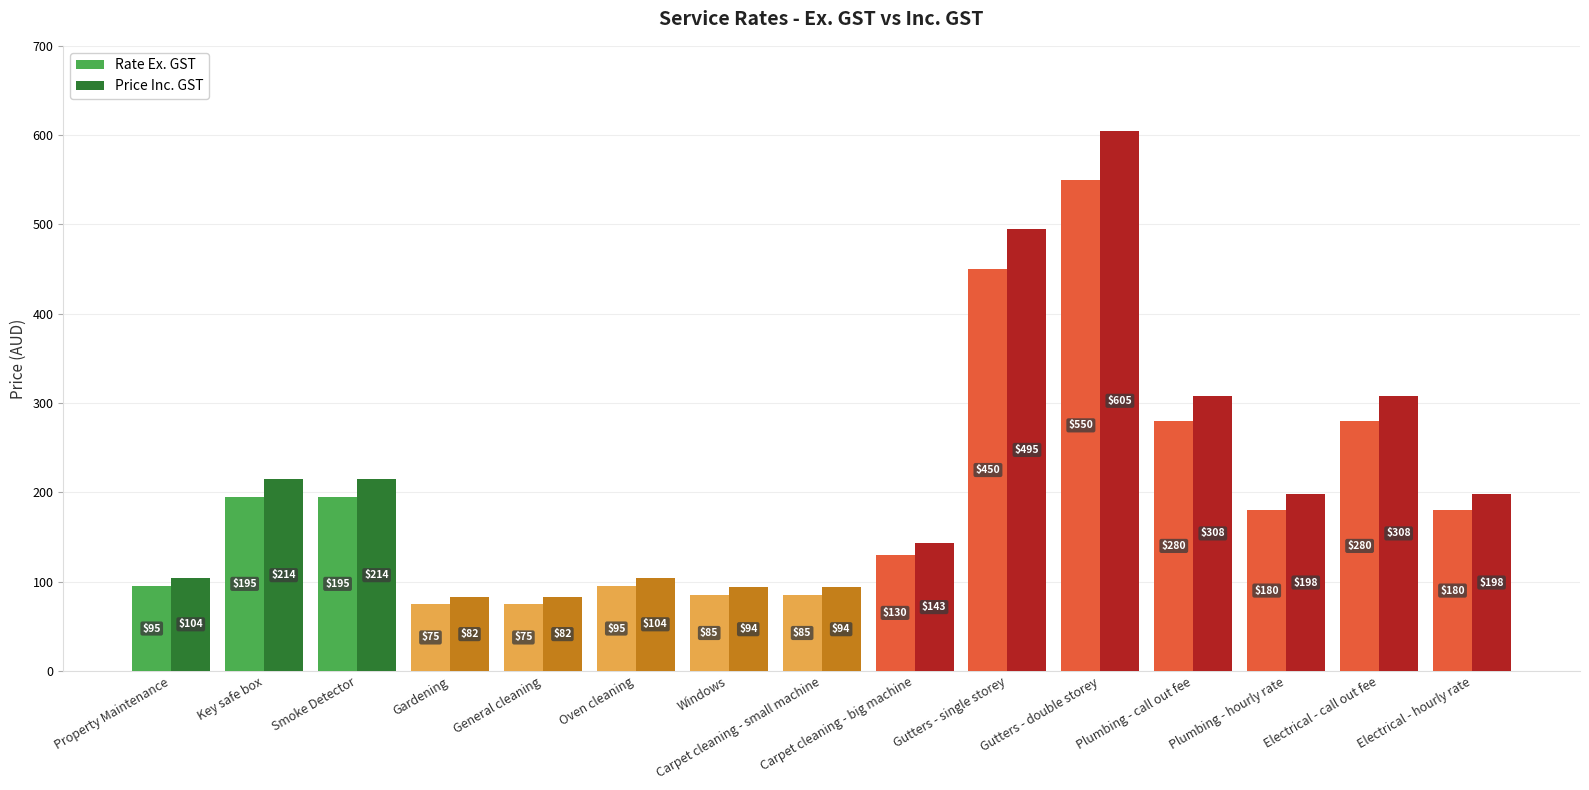

How many groups of bars are there?

15